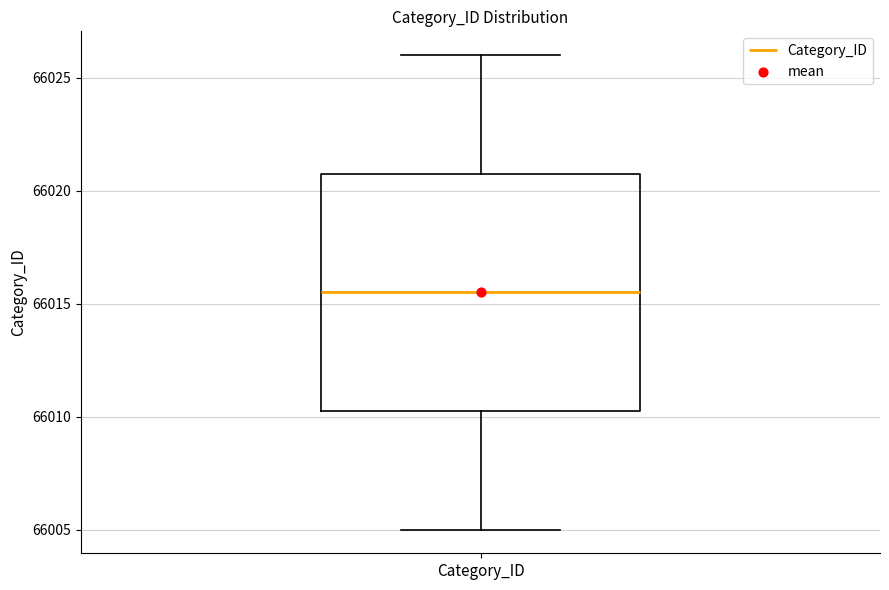

Read this box plot against the y-axis: the position of the median line, the range covered by the box, and the ends of both whiskers. The values are not printed on the chart, so give them approximately, as read against the axis.

median 66015.5, box 66010.5 to 66021.0, whiskers 66005.0 to 66026.0